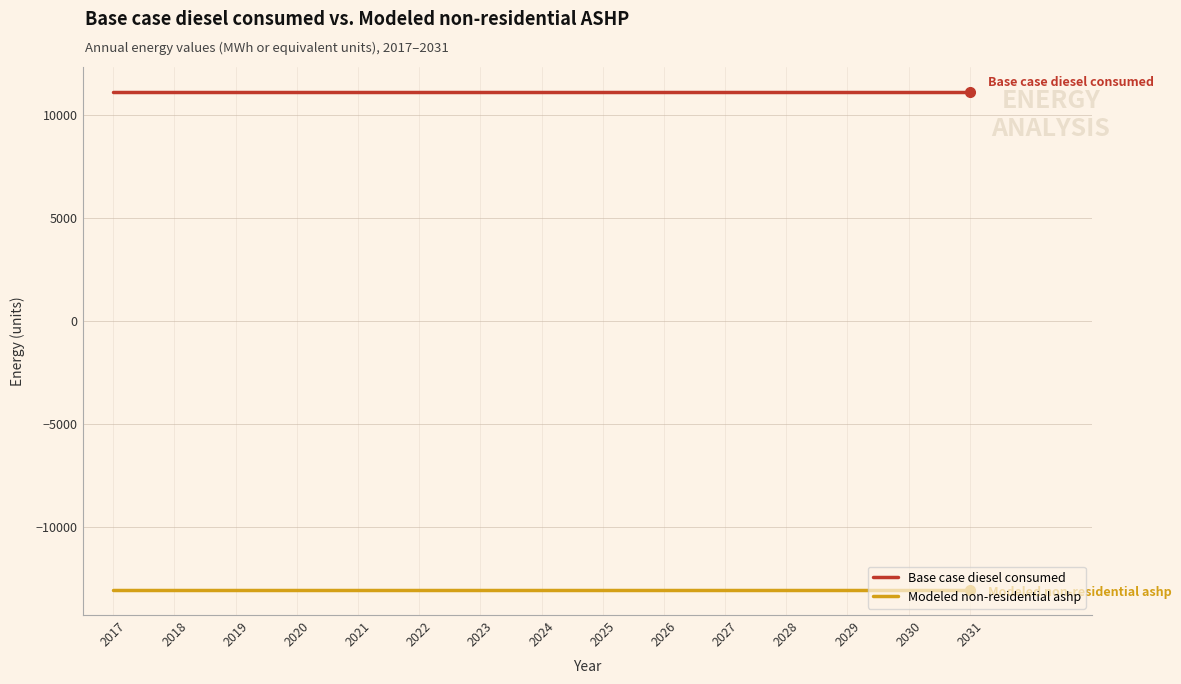

True or false: Modeled non-residential ashp and Base case diesel consumed intersect in this chart.

False